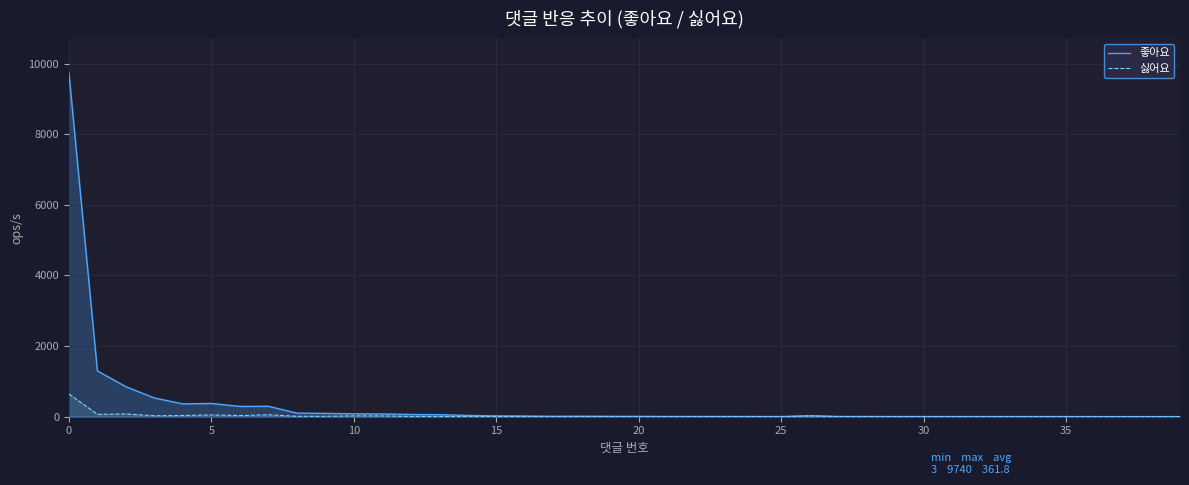

True or false: 싫어요 and 좋아요 cross at least once.

False